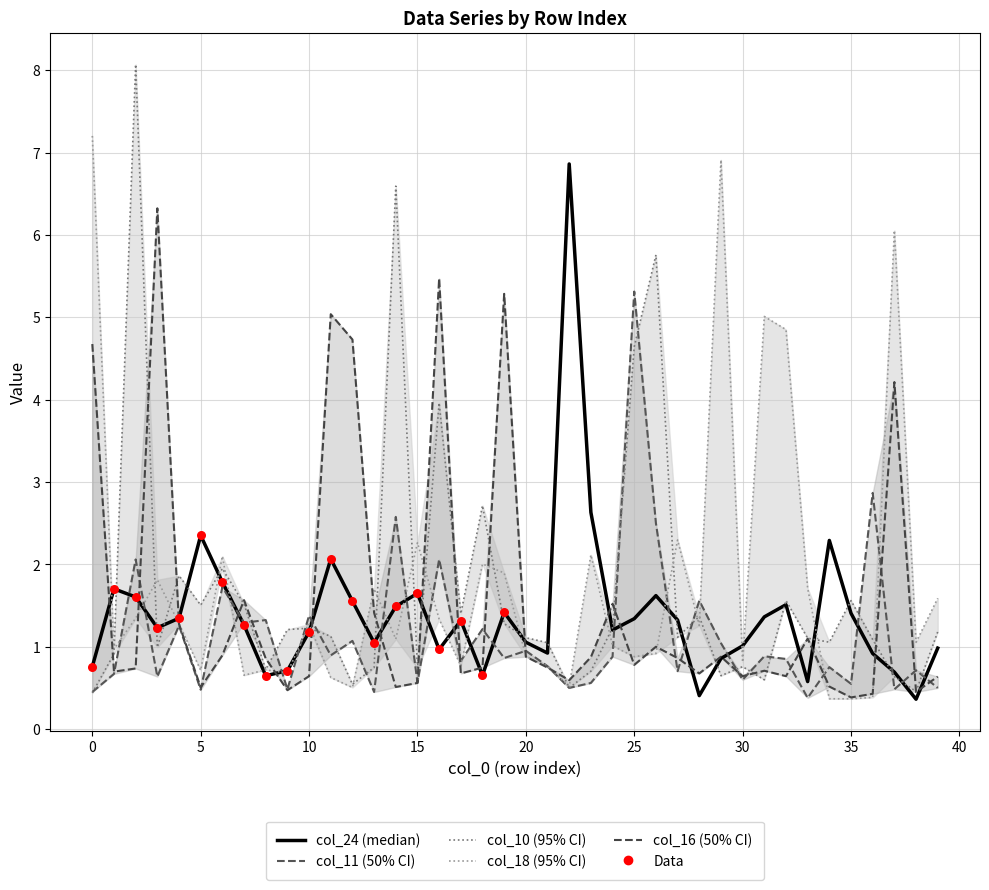

At which category is the sum across all series the highest?

2